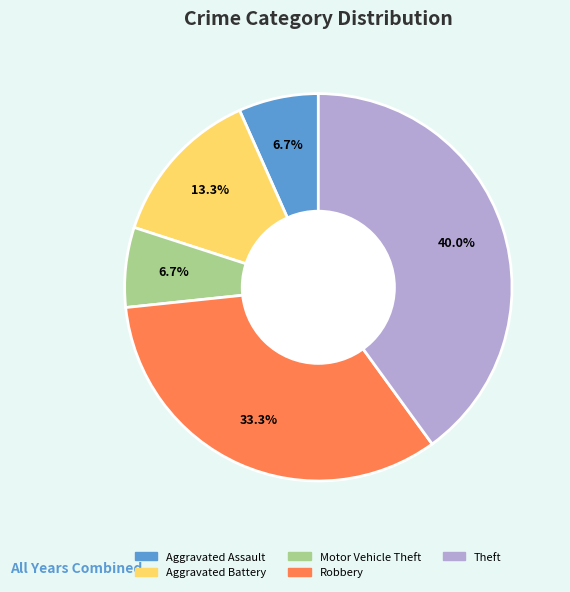

True or false: Theft accounts for 40% of the total.

True